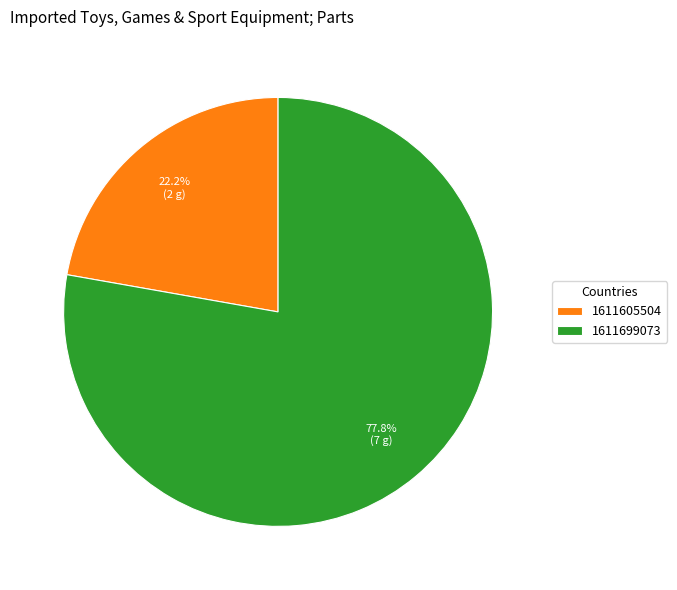

Which slice represents more than half of the pie?

1611699073